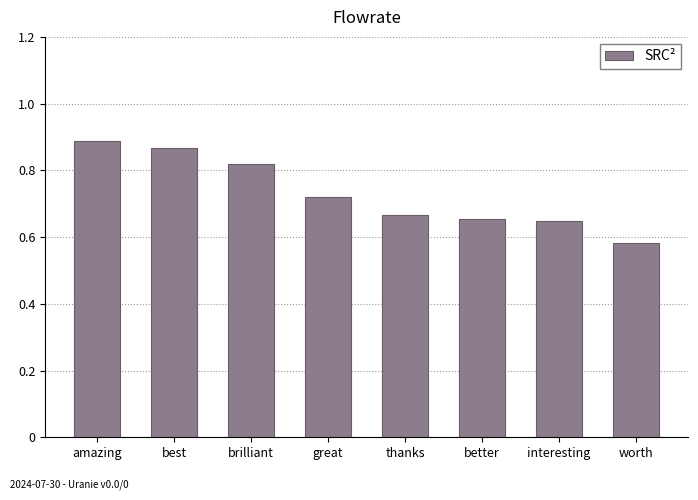

Count the number of data series in this chart.

1